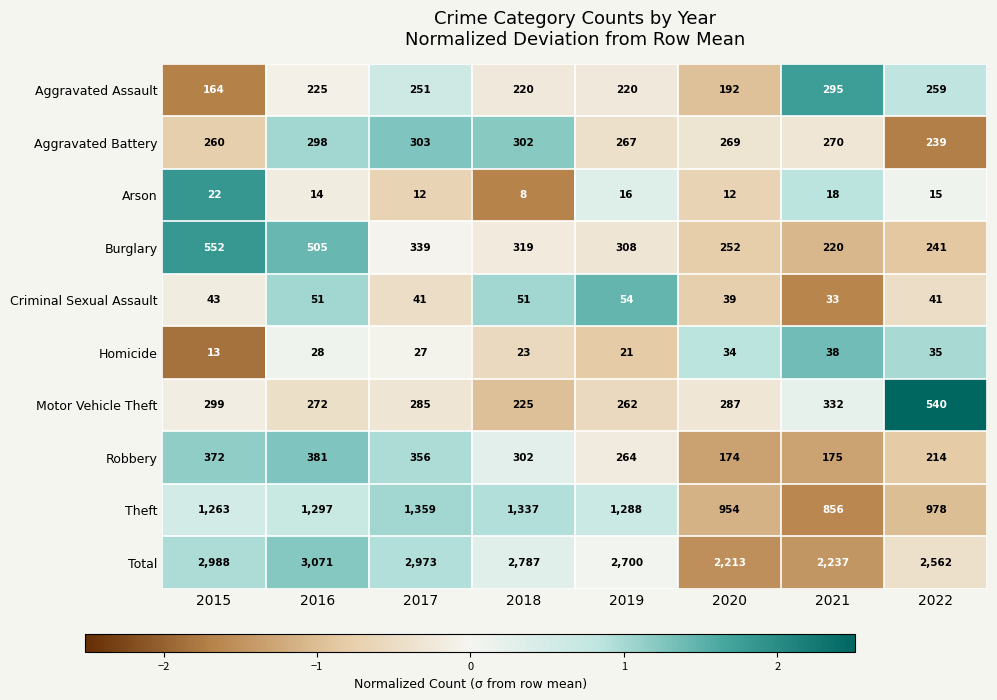

The value of Robbery at 2015 is 506. True or false?

False